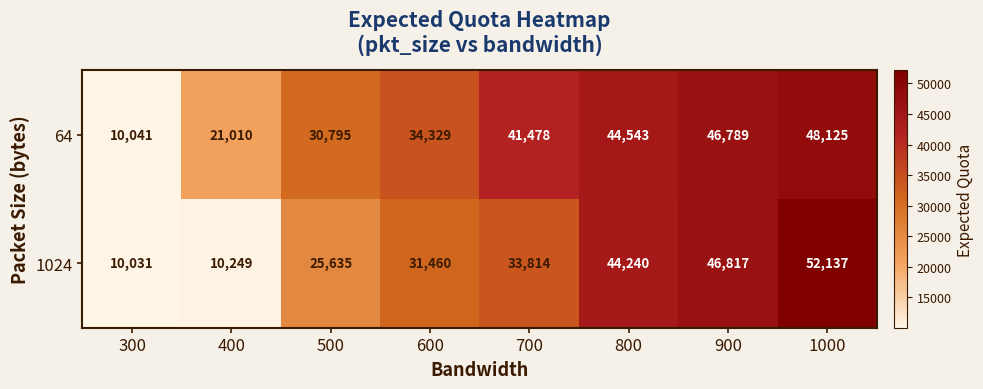

At which category is the sum across all series the highest?

1000